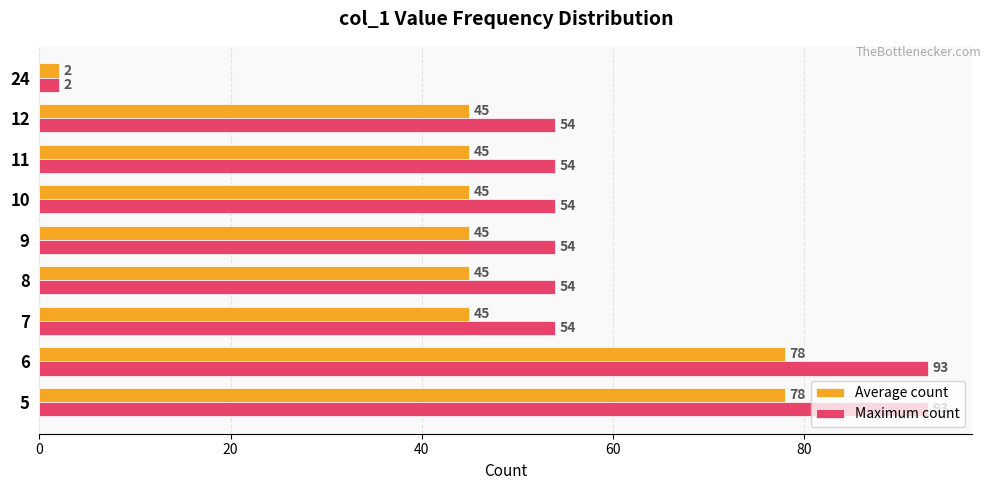

At how many categories does at least one series exceed 6?

8